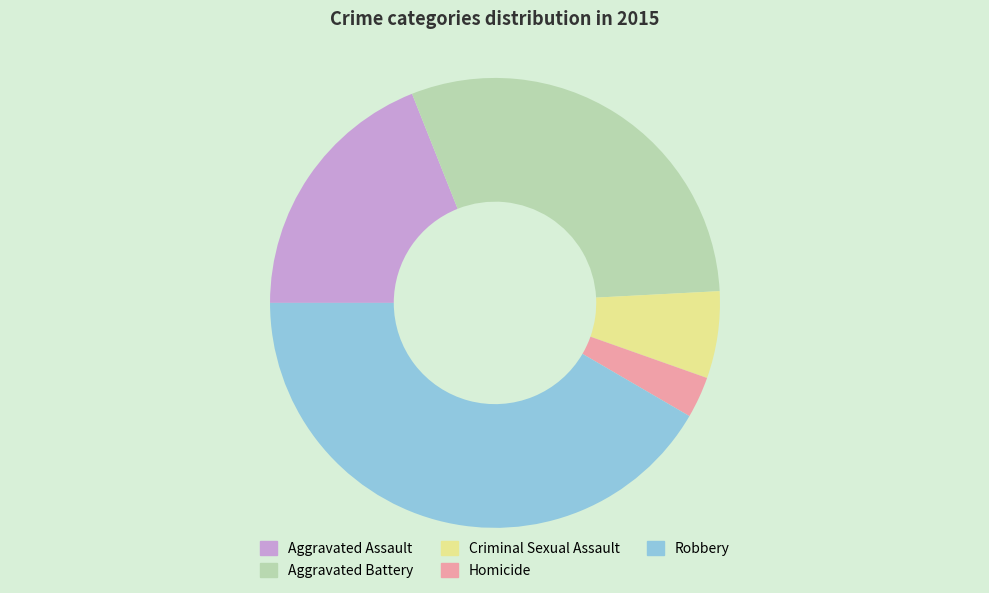

What is the ratio of the value at Robbery to the value at Aggravated Assault?

2.2